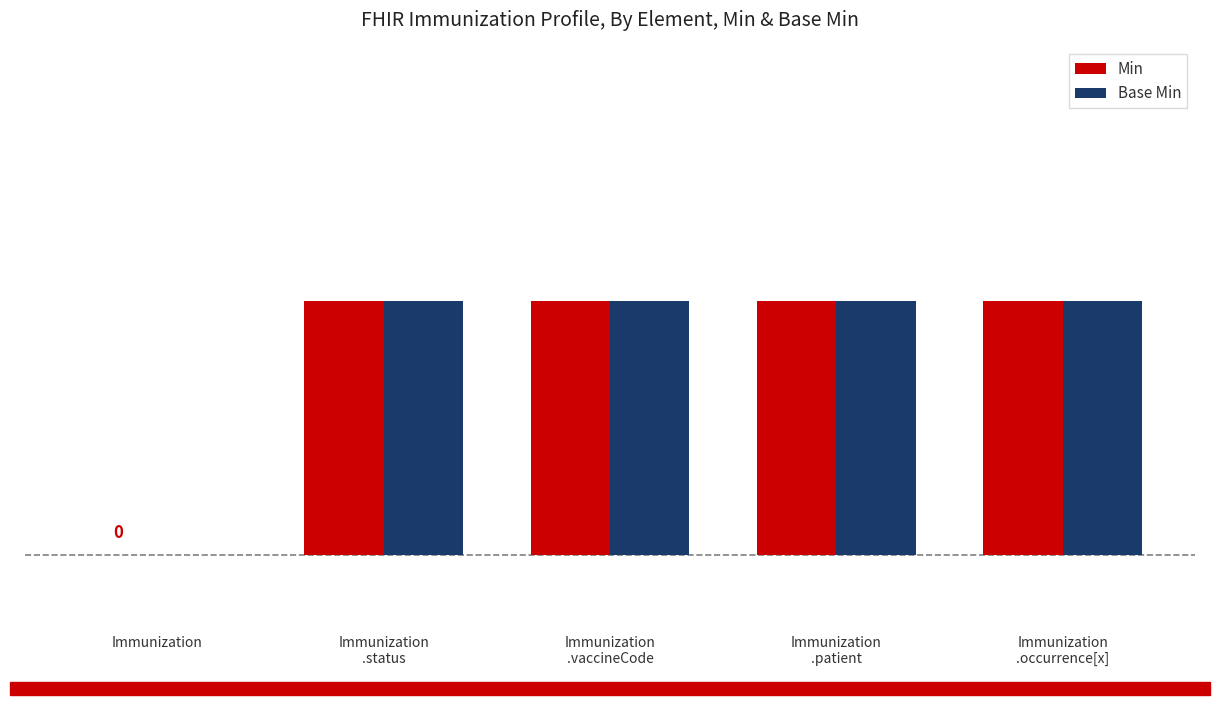

At which category is the sum across all series the highest?

Immunization
.status